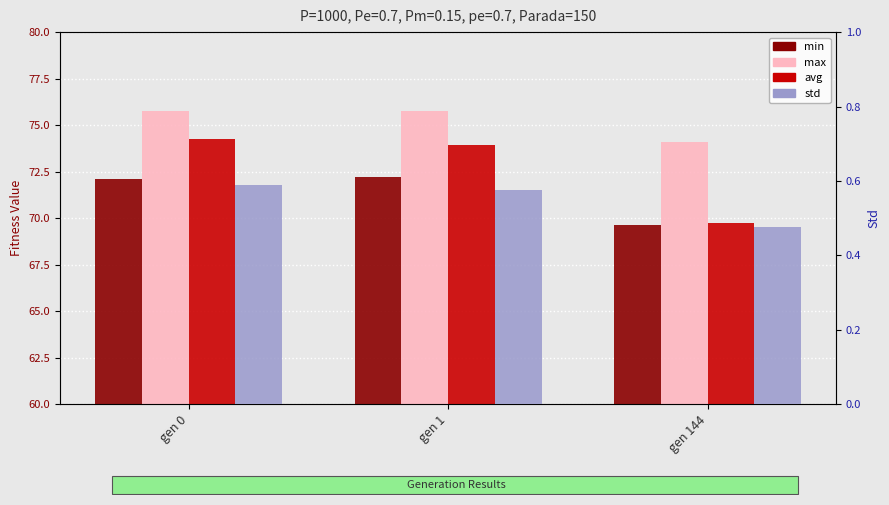

What is the value of the min bar at the 3rd from the left?

69.6